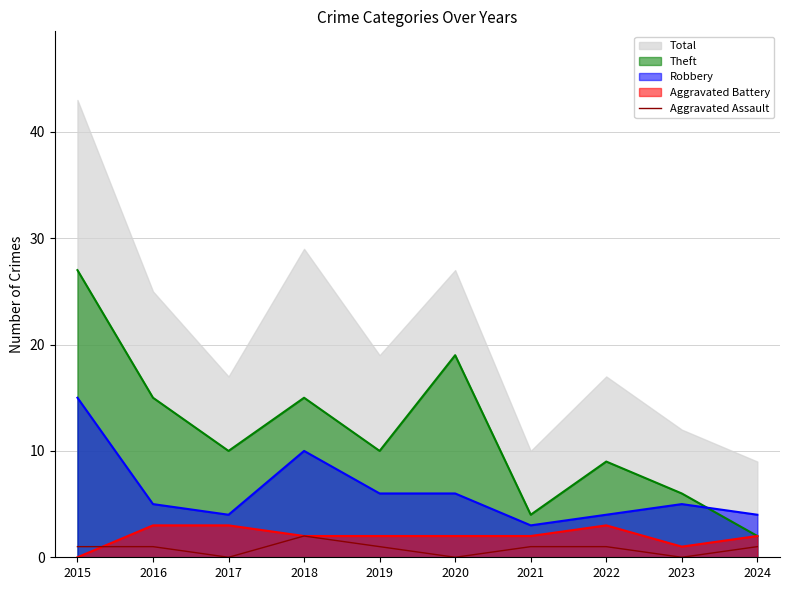

What is the maximum value for Theft?

27